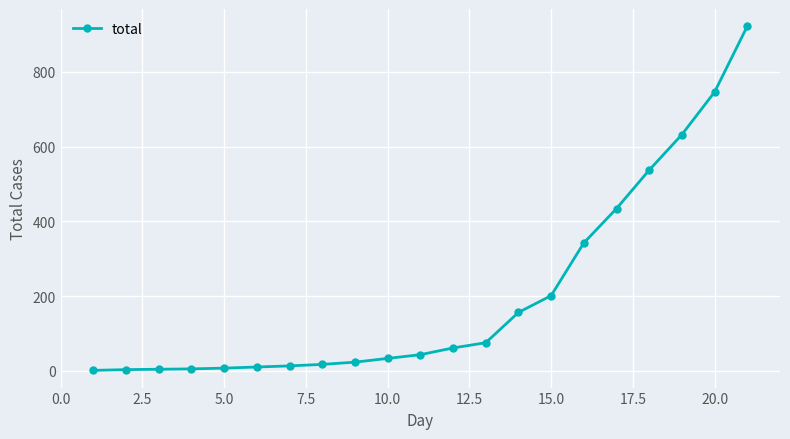

What is the sum of all values?

4265